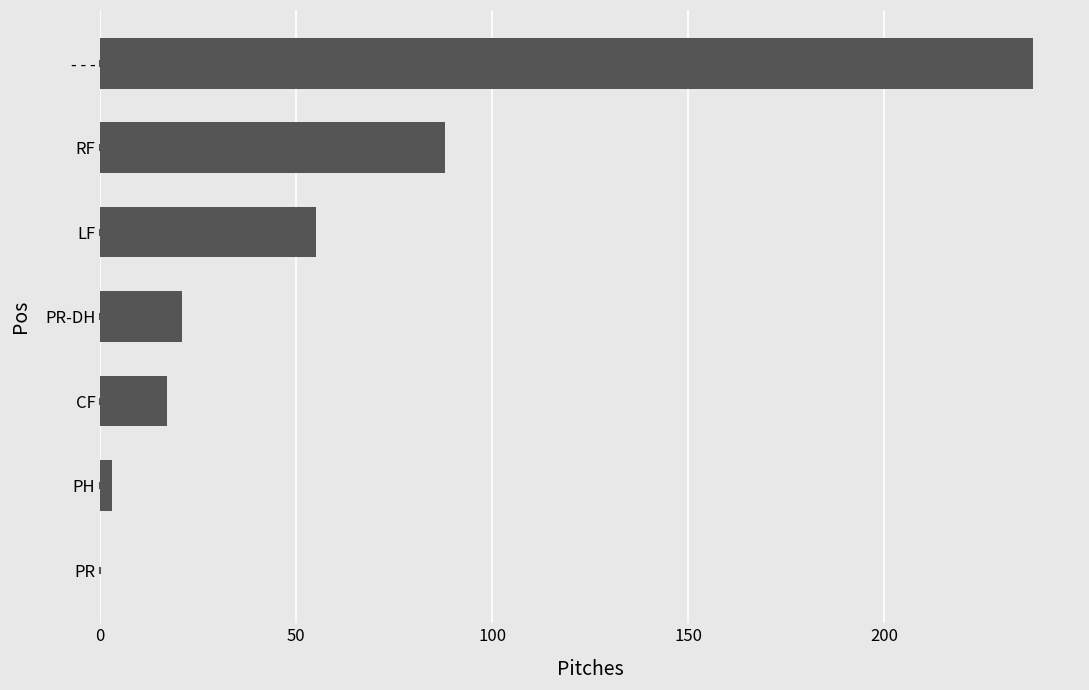

Is it true that the value at PR-DH is 21?

True